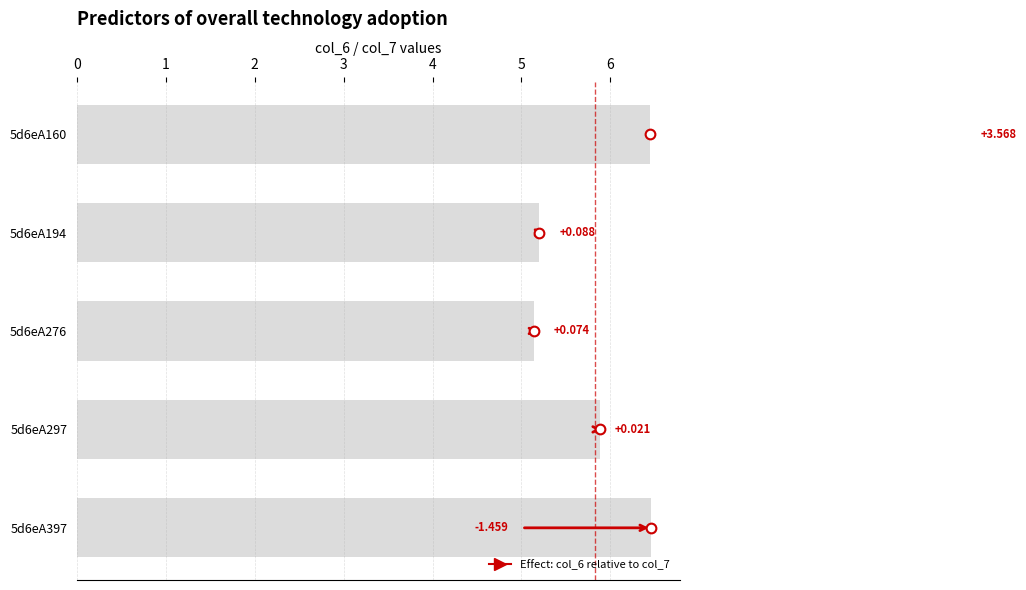

The value of col_7 at 5d6eA276 is 5.1. True or false?

True